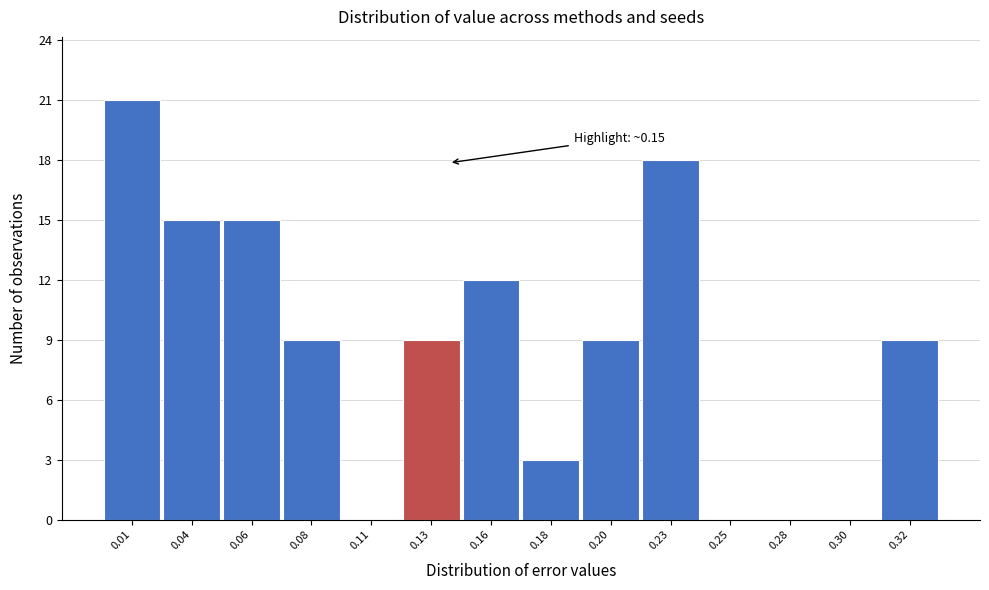

Reading left to right, transcribe all the data shown in this chart.

0.01=21	0.04=15	0.06=15	0.08=9	0.11=0	0.13=9	0.16=12	0.18=3	0.20=9	0.23=18	0.25=0	0.28=0	0.30=0	0.32=9